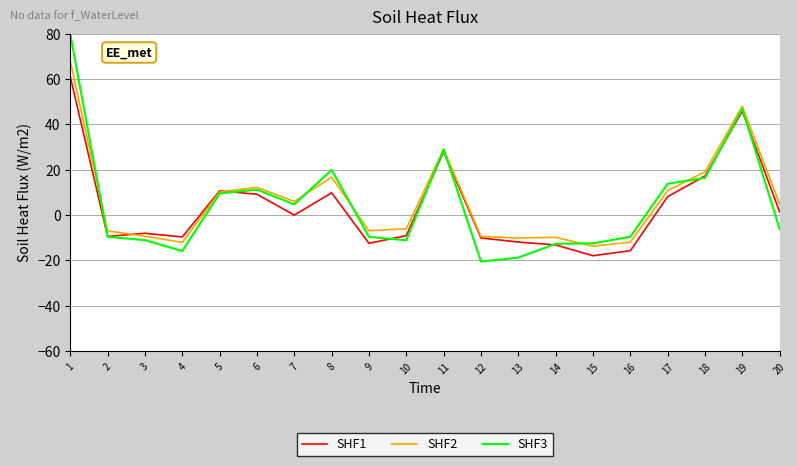

List the series in order of their peak value, highest first.

SHF3, SHF2, SHF1